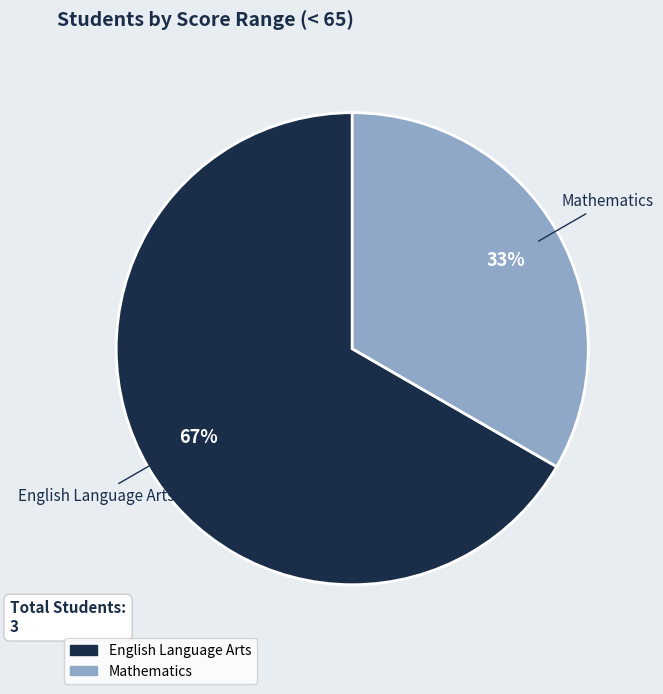

Count the number of slices in the pie.

2